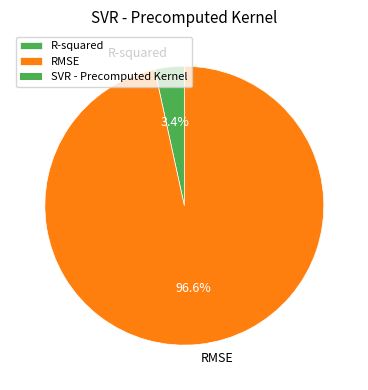

Rank the categories by value from highest to lowest.

RMSE, R-squared